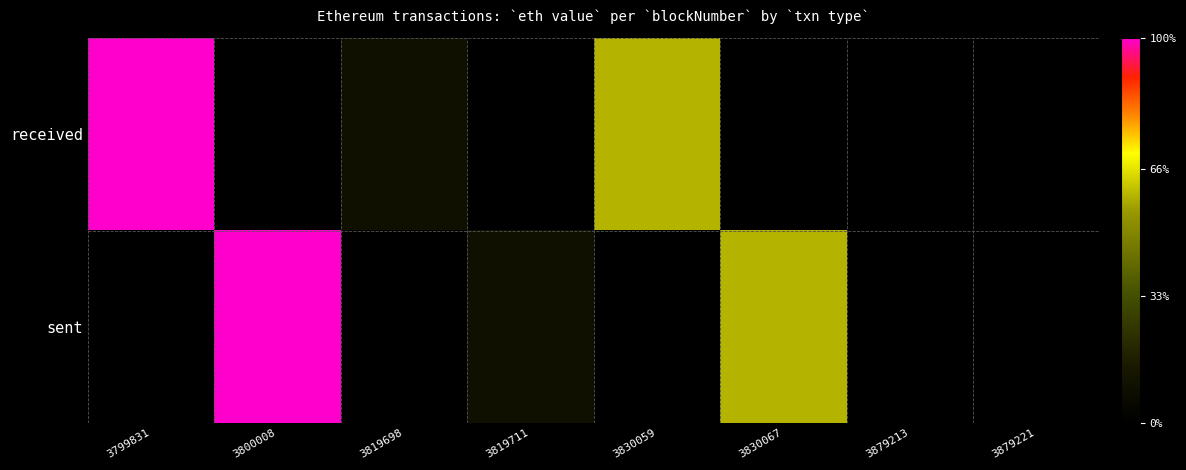

Which series has the widest spread of values?

received